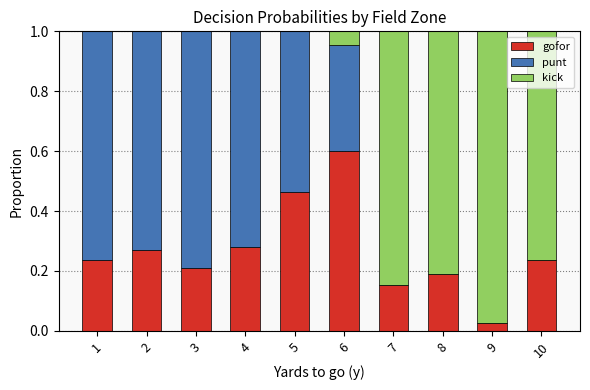

What are all the series names shown in the legend?

gofor, punt, kick